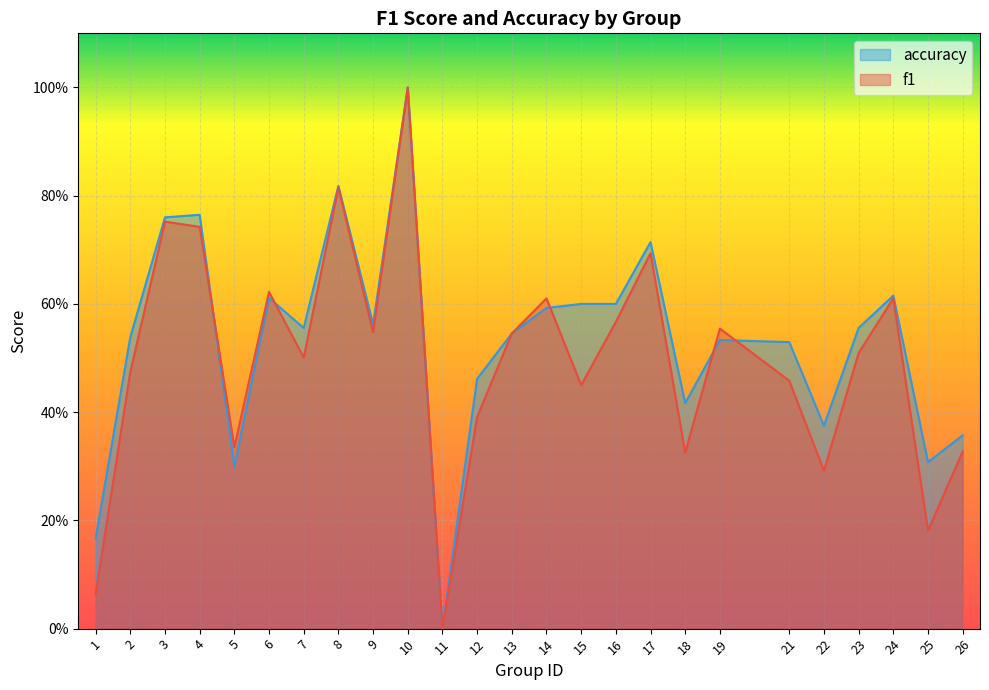

List the series in order of their overall mean, lowest first.

f1, accuracy